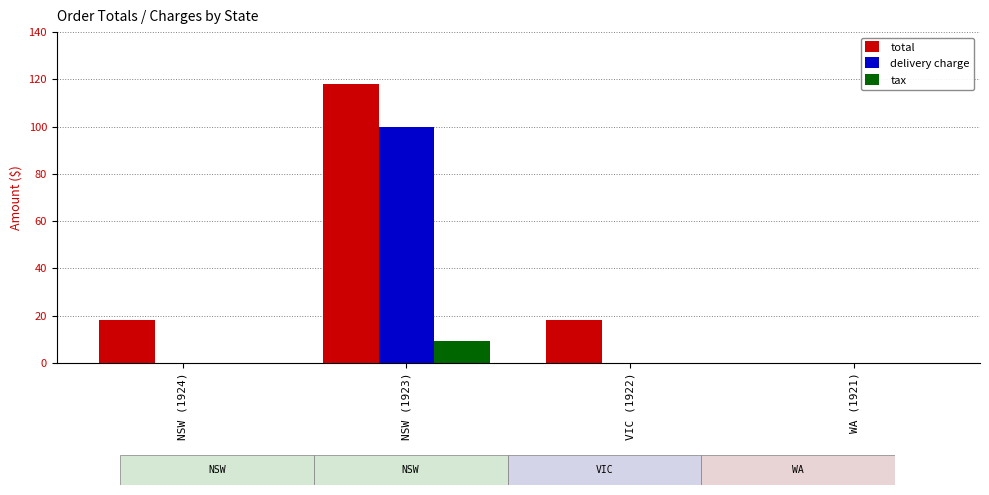

What is the difference between the delivery charge values at NSW (1923) and VIC (1922)?

100.0